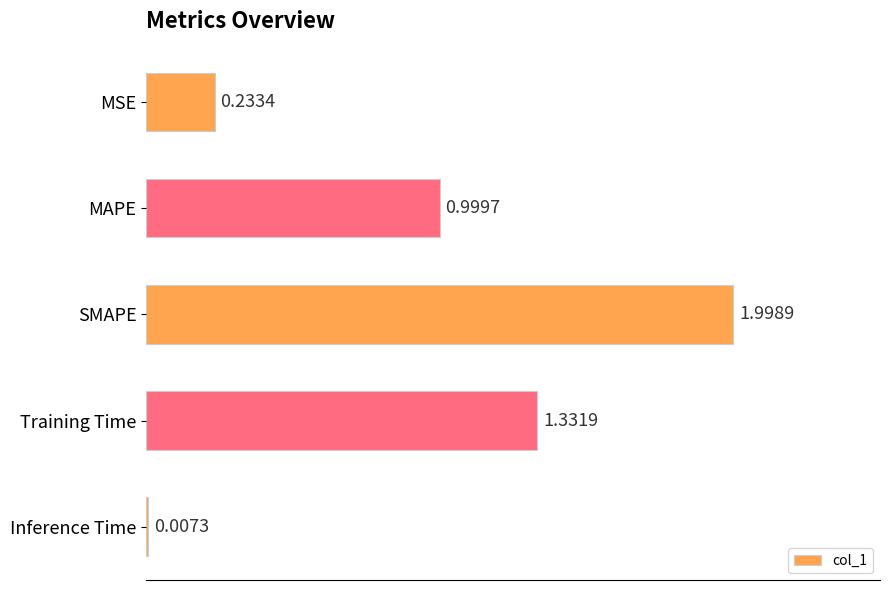

What is the change in value from MAPE to Training Time?

+0.3